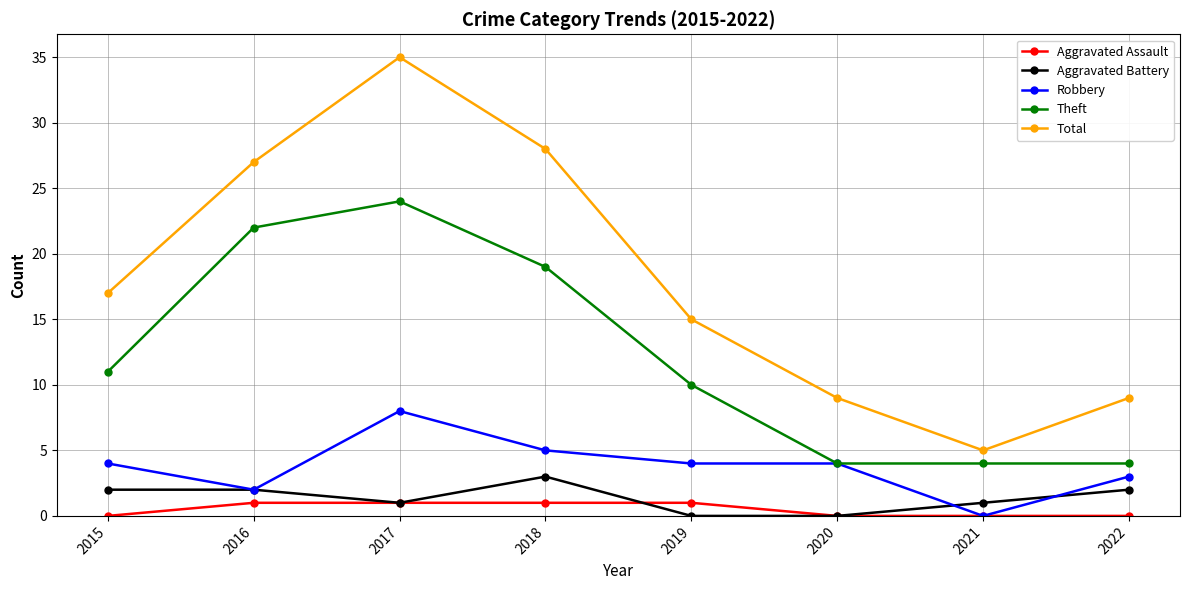

Where is the first local minimum for Robbery?

2016